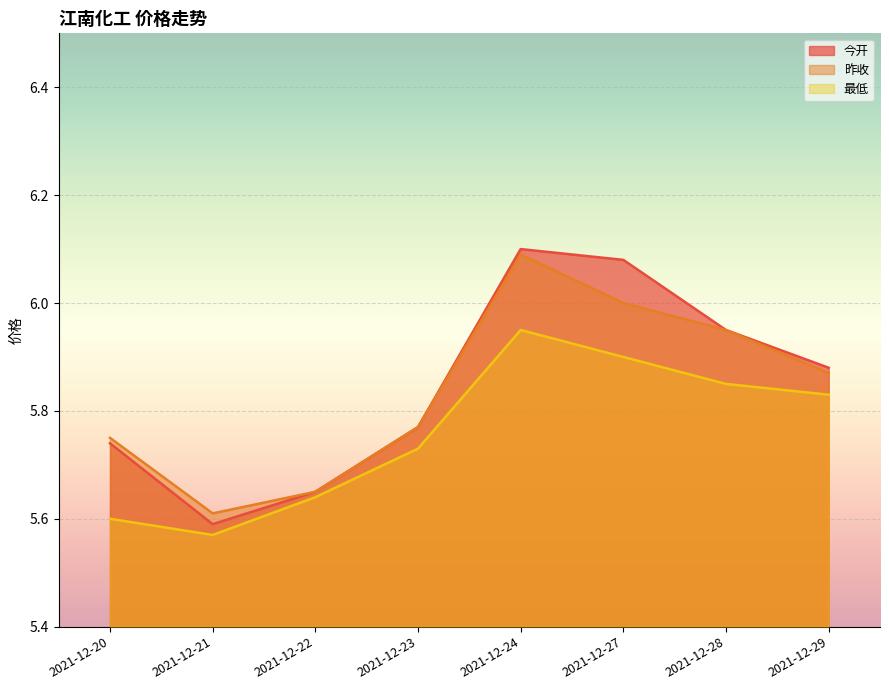

True or false: 今开 and 昨收 cross at least once.

False